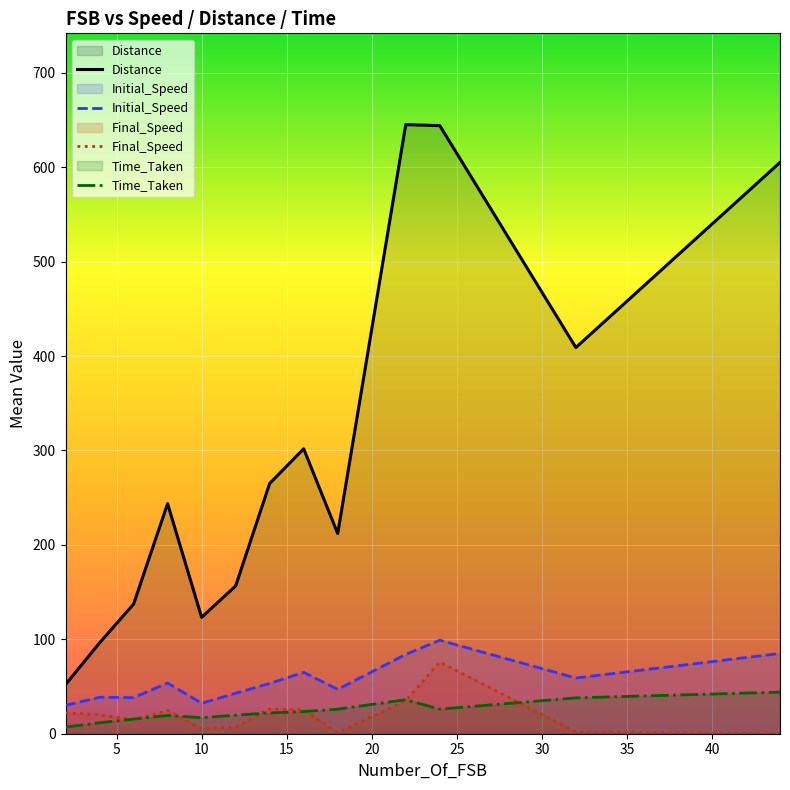

How many values in the Initial_Speed series are below 53?

6